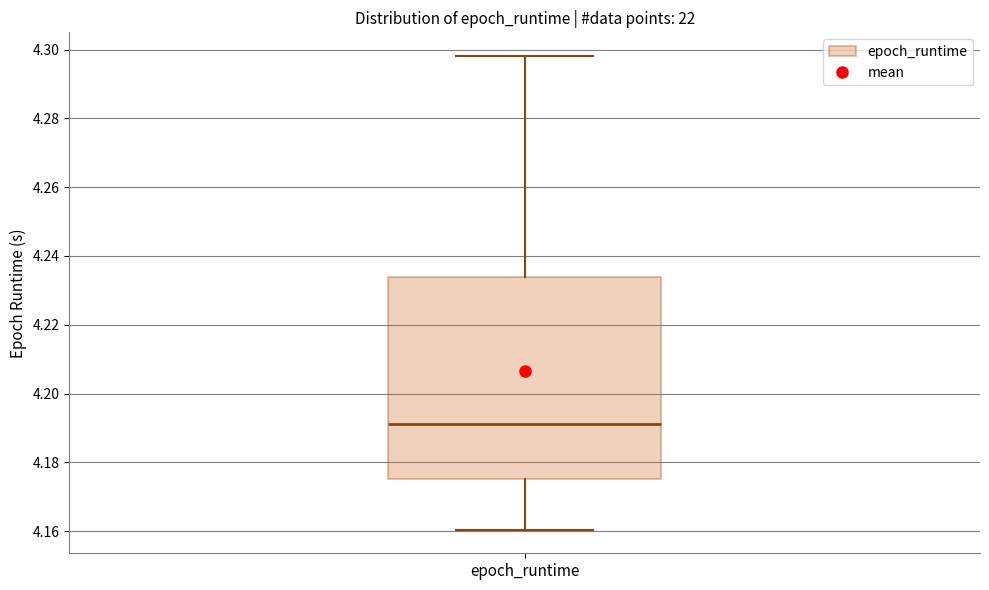

Where does the lower whisker of the box for epoch_runtime end on the y-axis? The values are not printed on the chart, so give them approximately, as read against the axis.

4.160